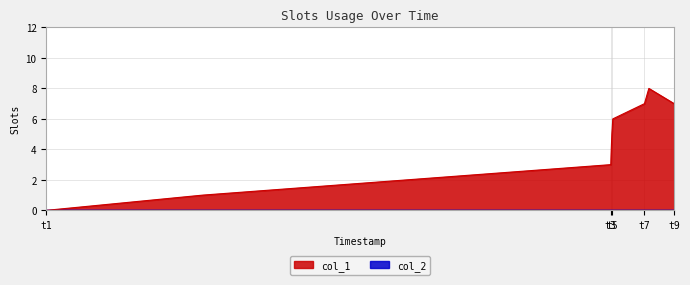

What is the maximum value shown in the chart?

8